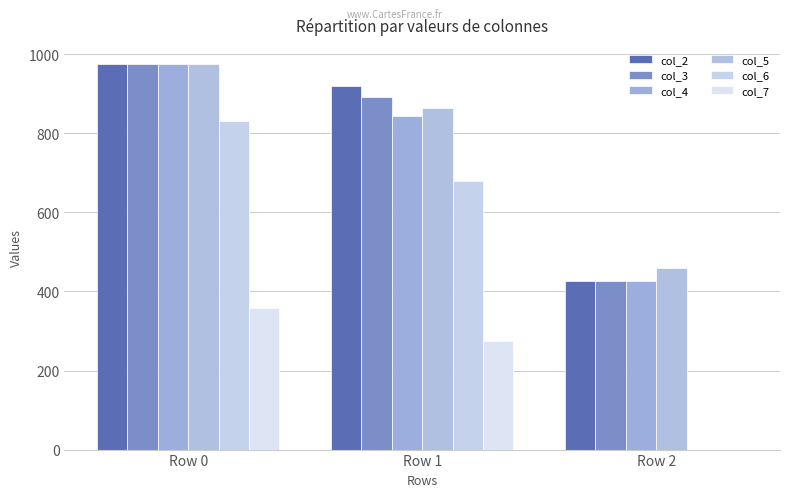

What is the total value across all series at Row 0?

5089.8